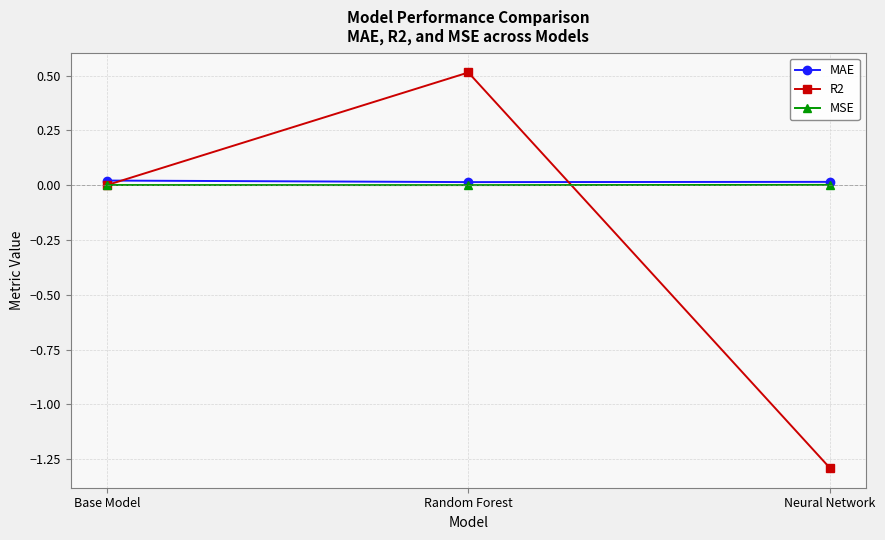

True or false: R2 has a value of 0.5 at Random Forest.

True